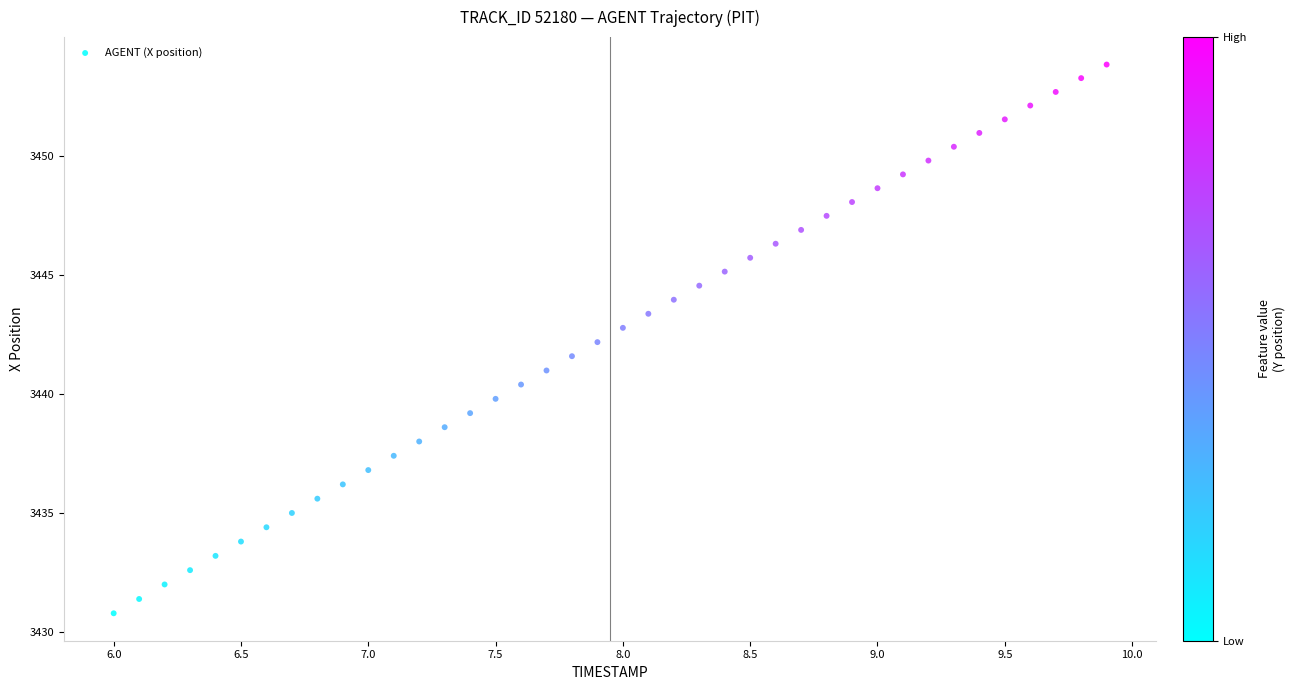

What is the range of Y values (max minus min)?

23.0